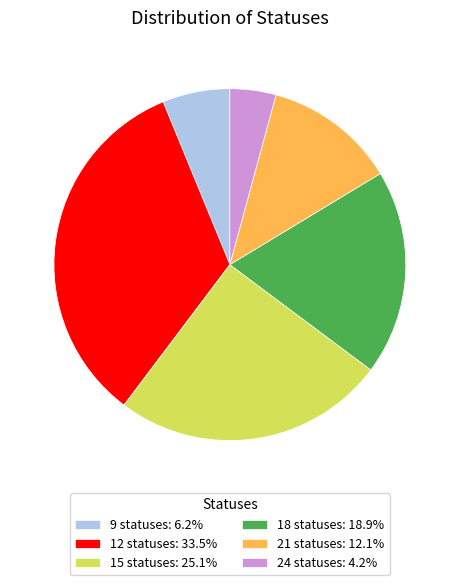

Is there any slice that represents more than half of the pie?

No